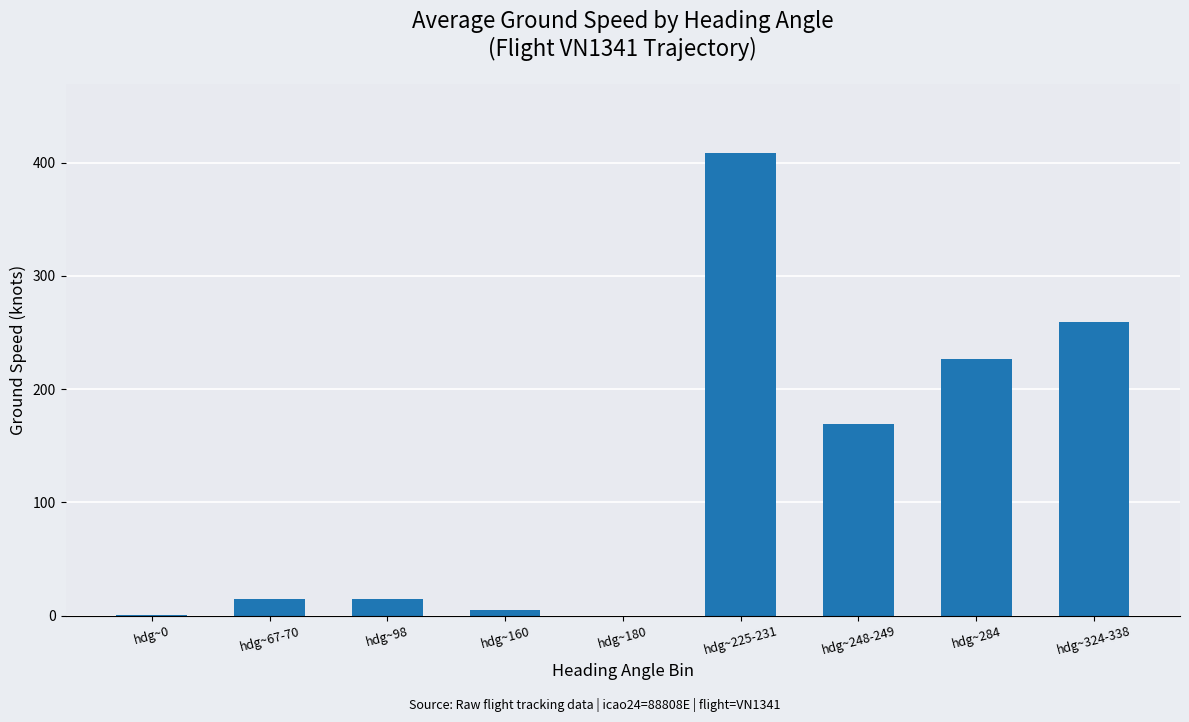

True or false: the data shows 64.0 at hdg~248-249.

False